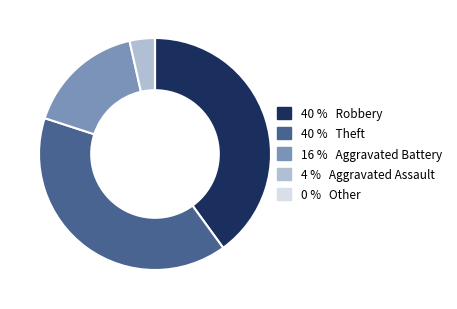

Is there any slice that represents more than half of the pie?

No